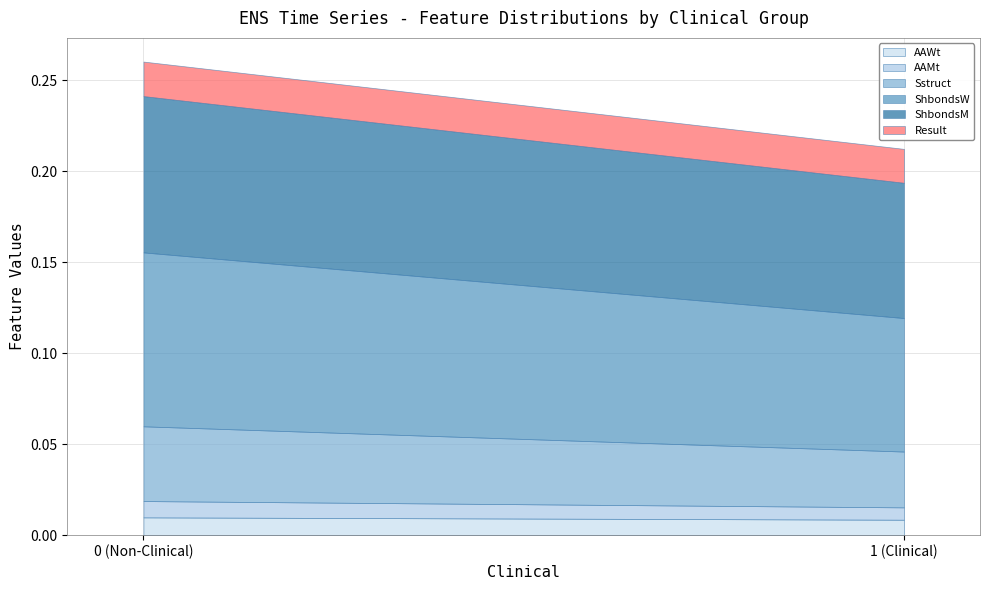

Reading right to left, list all the values displayed in this chart.

AAWt: 0.0	0.0
AAMt: 0.0	0.0
Sstruct: 0.0	0.0
ShbondsW: 0.1	0.1
ShbondsM: 0.1	0.1
Result: 0.0	0.0